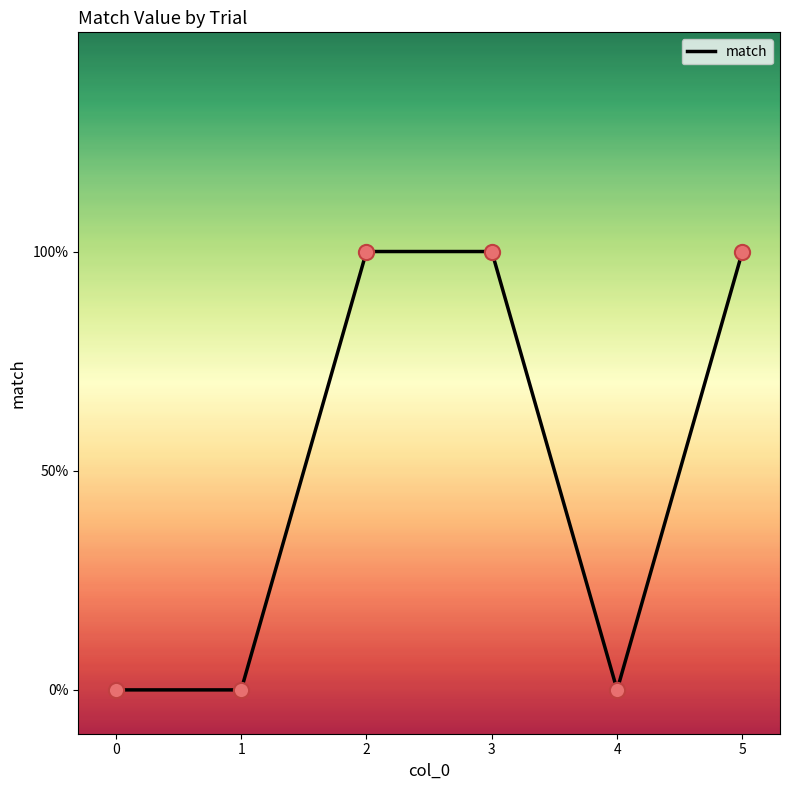

Between 5 and 0, which is larger?

5